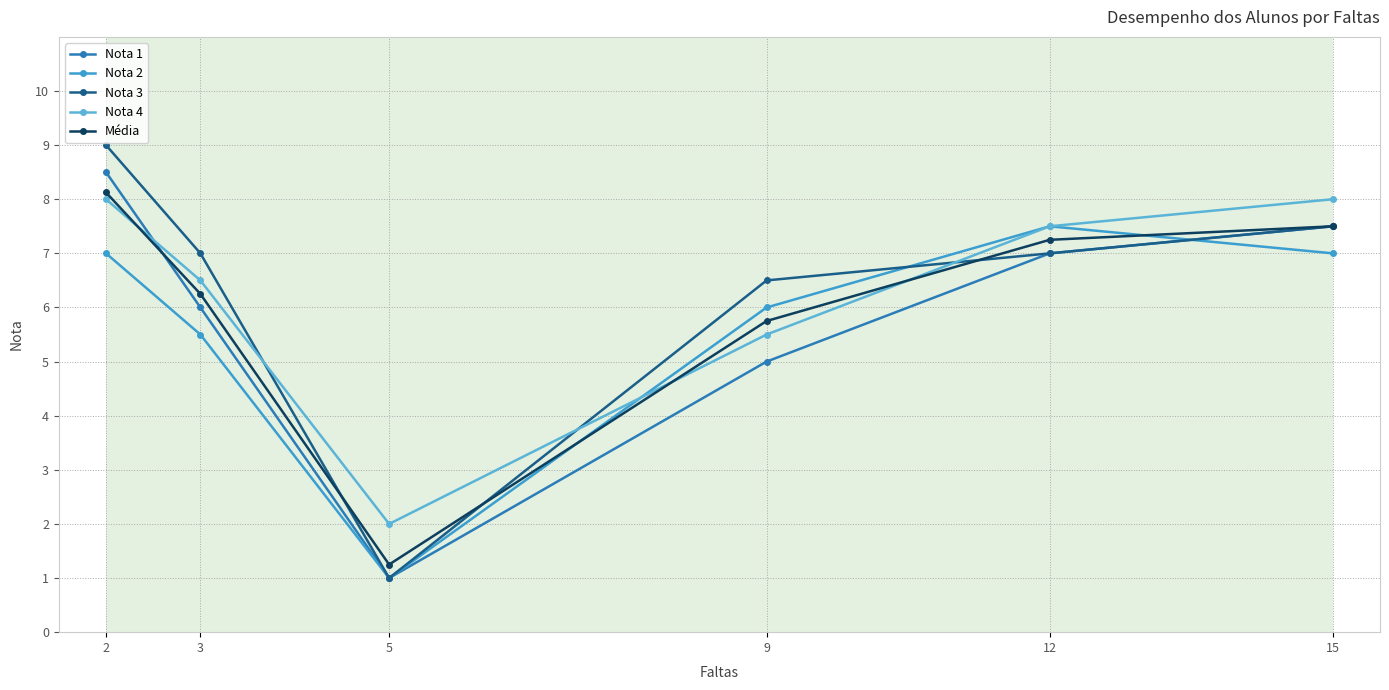

Where is the first local minimum for Nota 4?

5